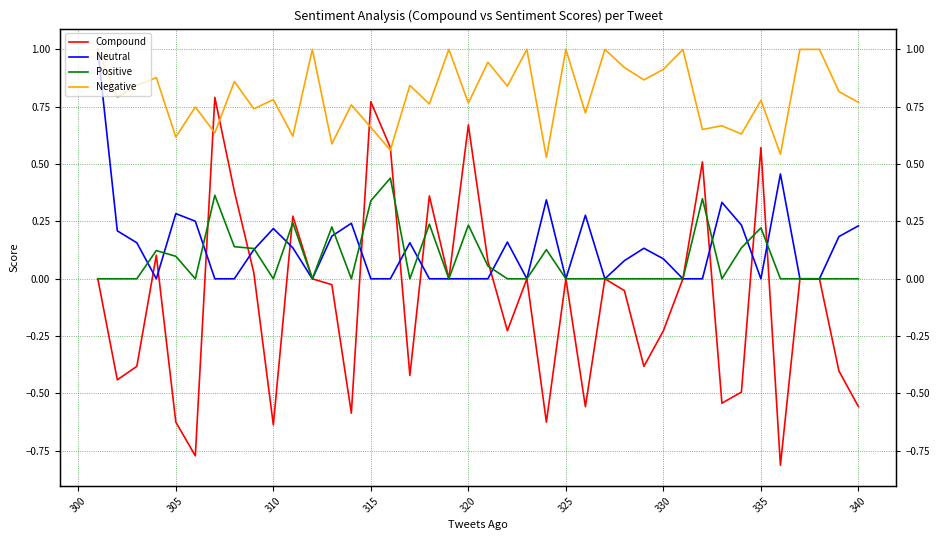

What is the minimum value shown in the chart?

-0.8